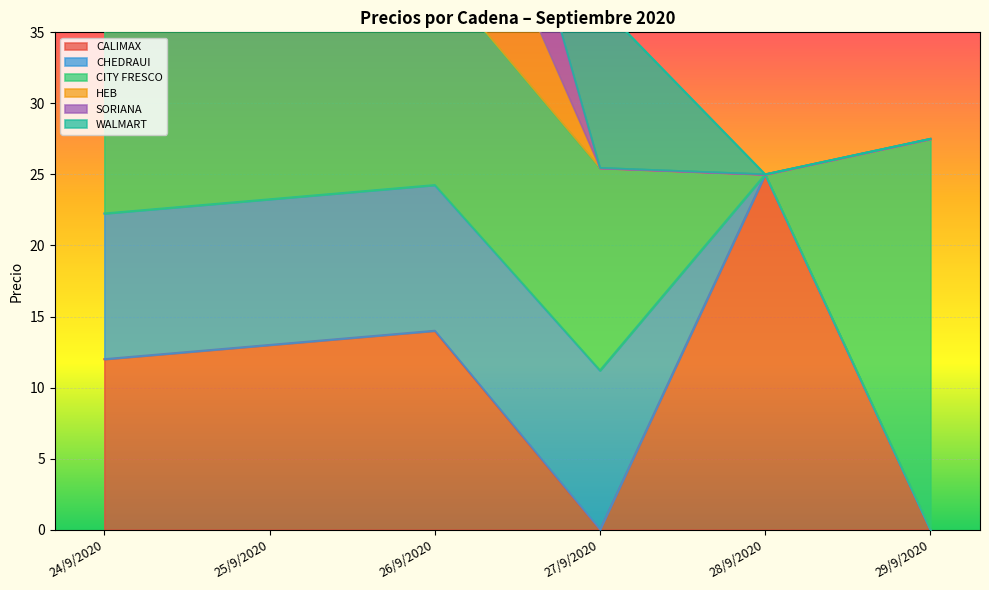

Is it true that CALIMAX equals 17 at 28/9/2020?

False